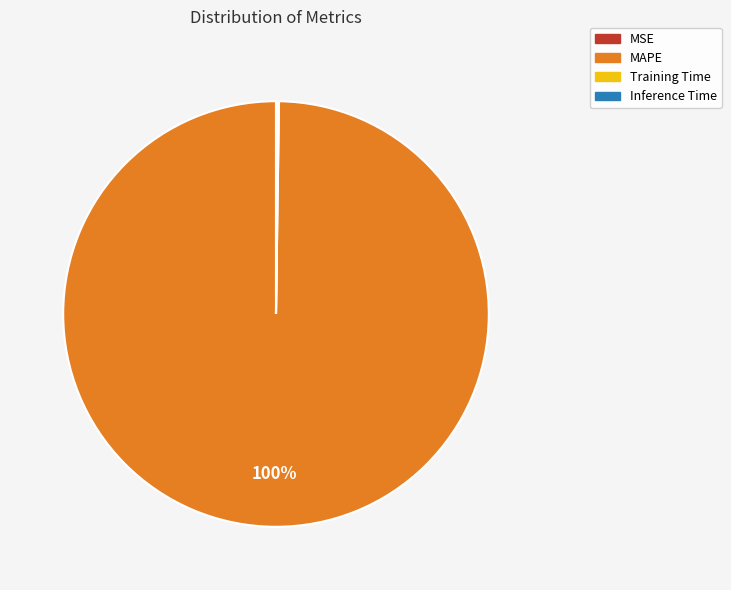

Does any single category account for the majority?

Yes